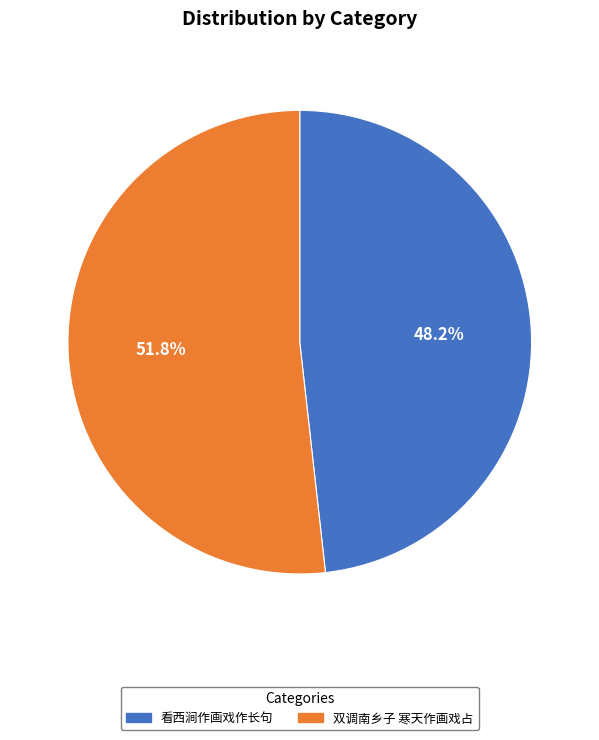

What is the ratio of the value at 双调南乡子 寒天作画戏占 to the value at 看西涧作画戏作长句?

1.1